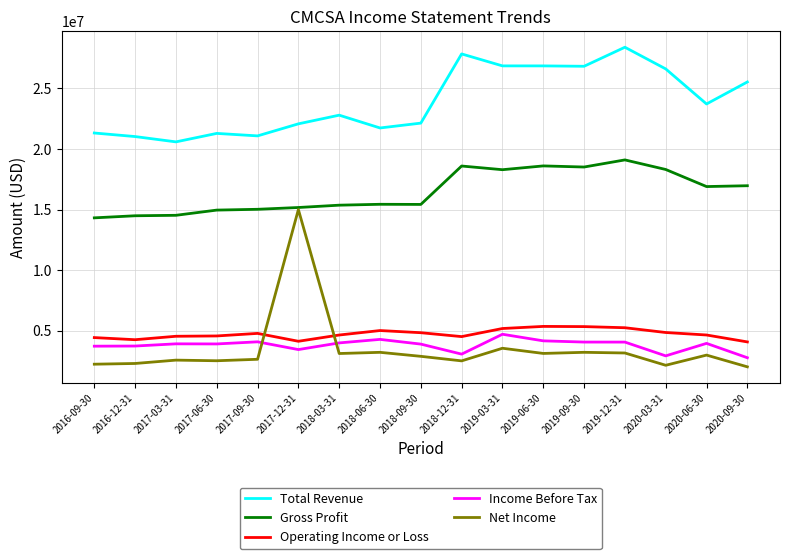

Does the chart display data point markers on the line(s)?

No